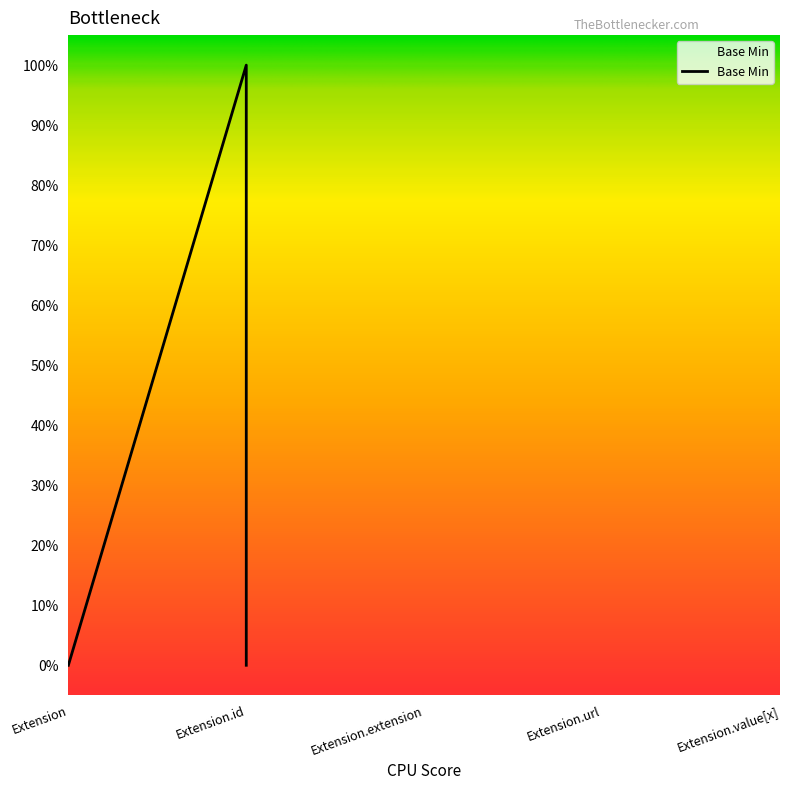

How many values exceed 0?

1